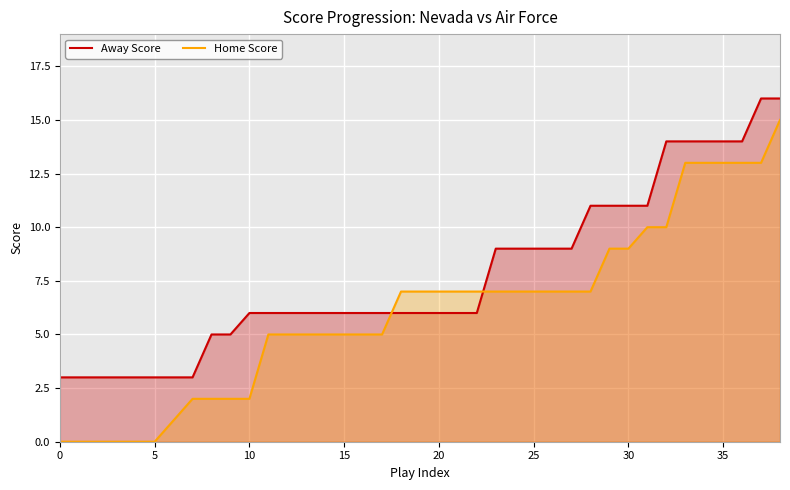

How many lines are shown in the chart?

2